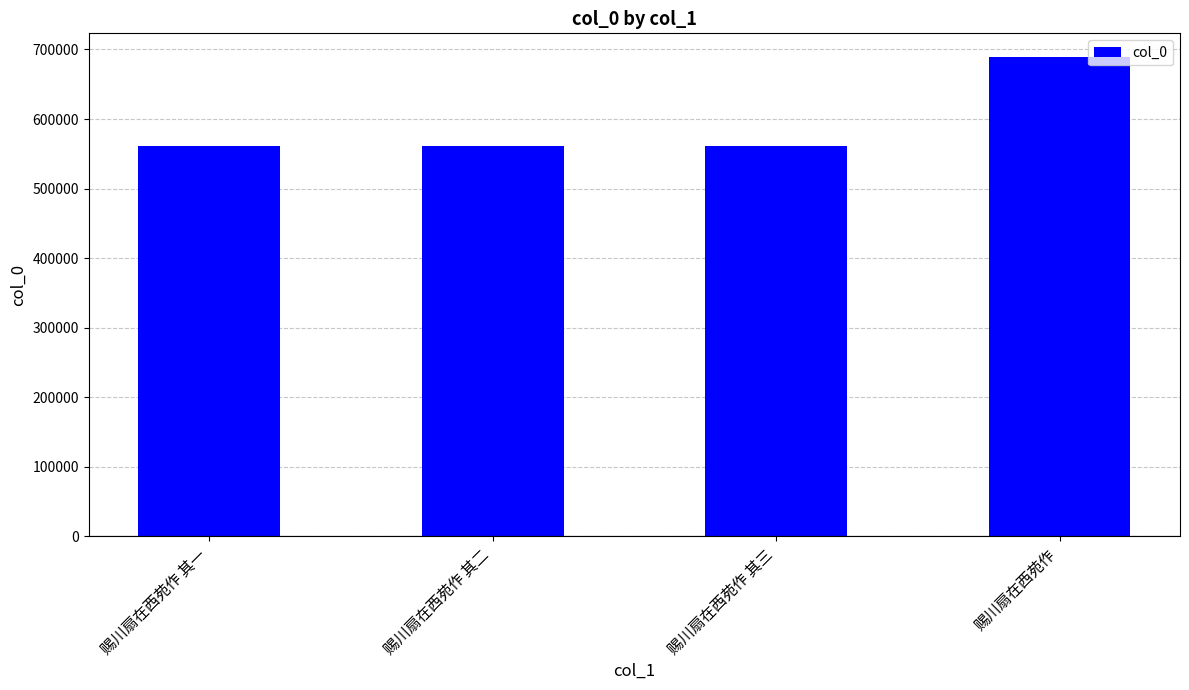

At which category does the chart reach its peak across all series?

赐川扇在西苑作